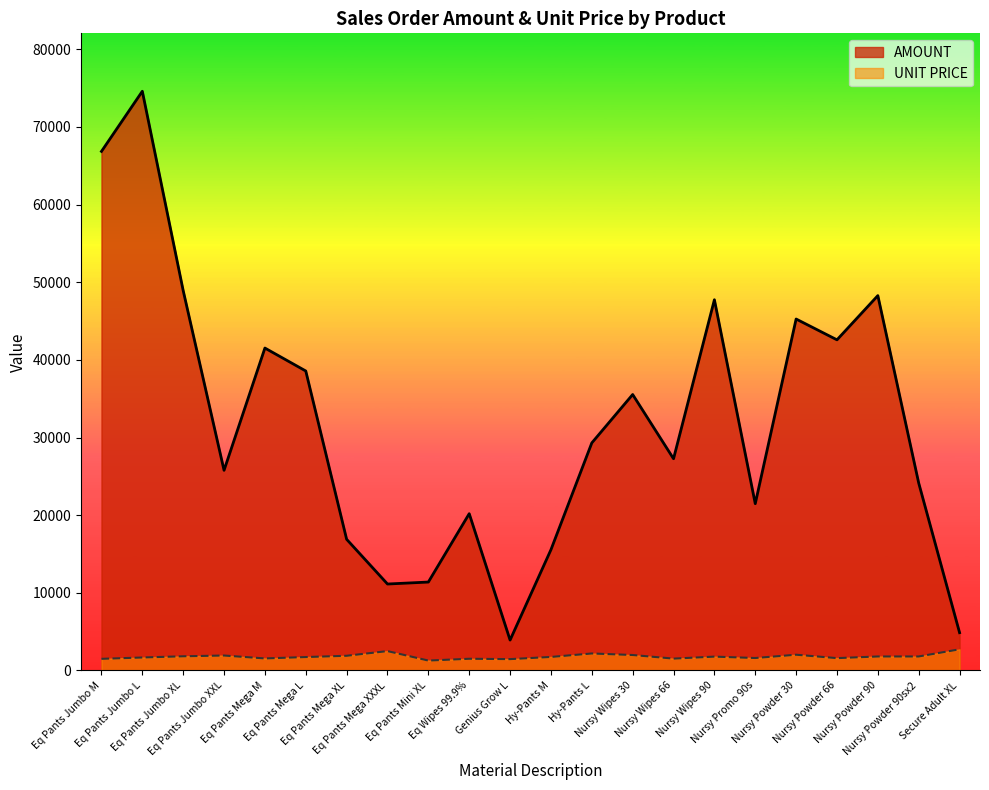

What are all the series names shown in the legend?

AMOUNT, UNIT PRICE